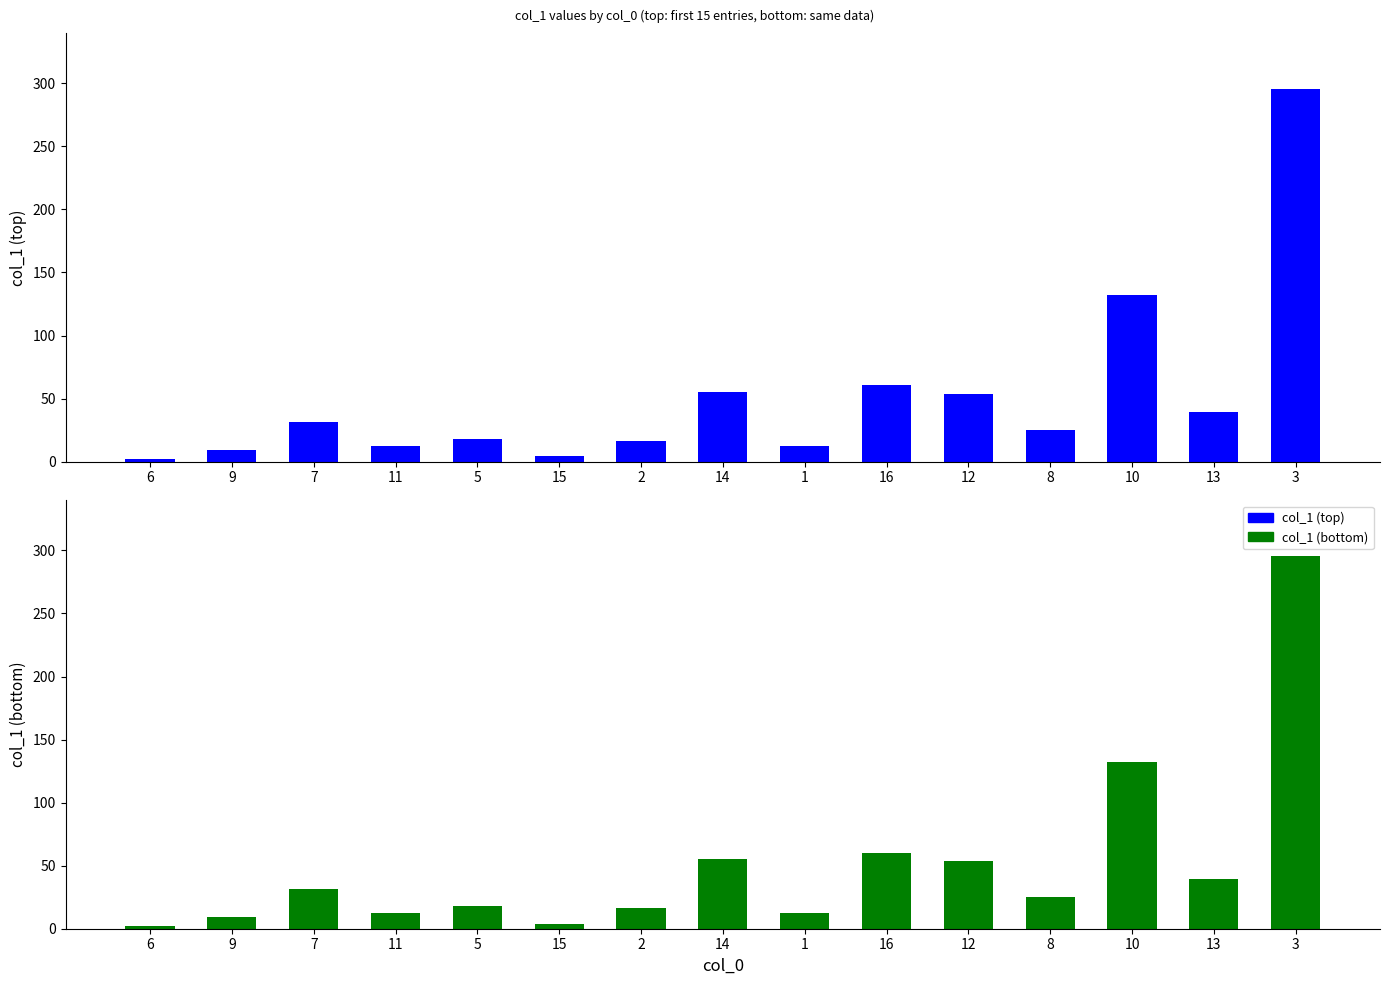

List the labels in order of value, smallest first.

6, 15, 9, 1, 11, 2, 5, 8, 7, 13, 12, 14, 16, 10, 3